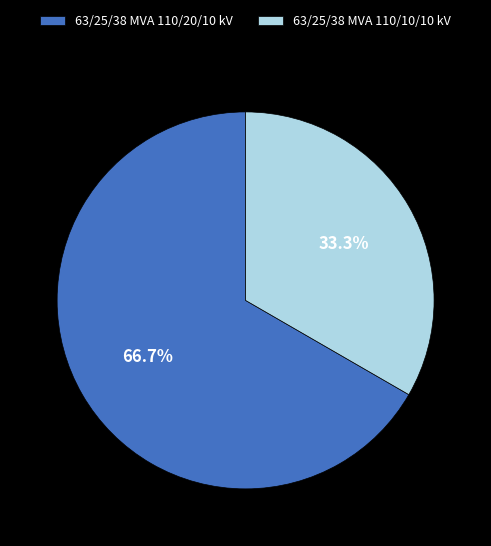

True or false: 63/25/38 MVA 110/20/10 kV accounts for 61% of the total.

False